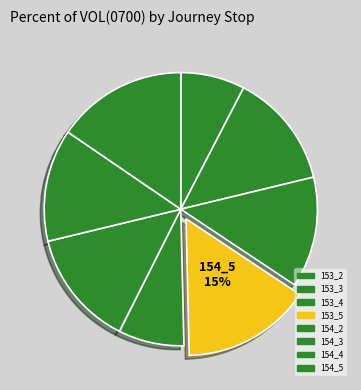

Count the number of slices in the pie.

8